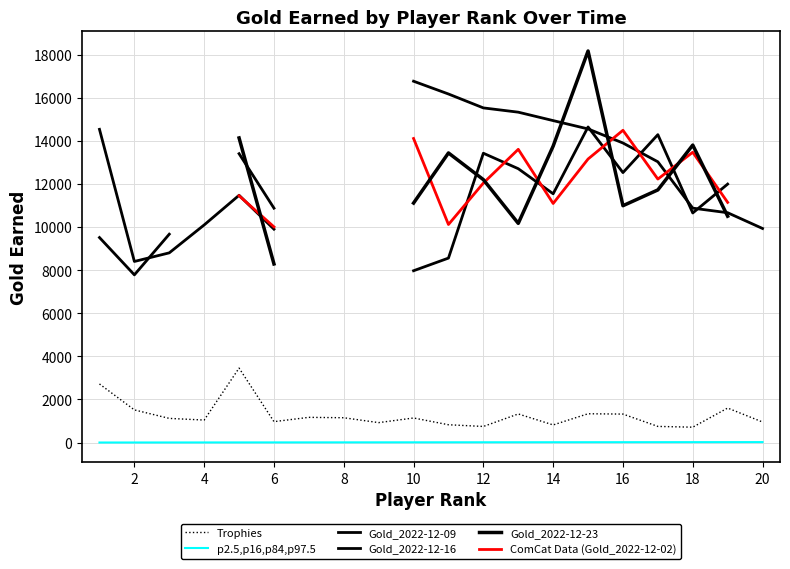

True or false: p2.5,p16,p84,p97.5 and Gold_2022-12-23 intersect in this chart.

False